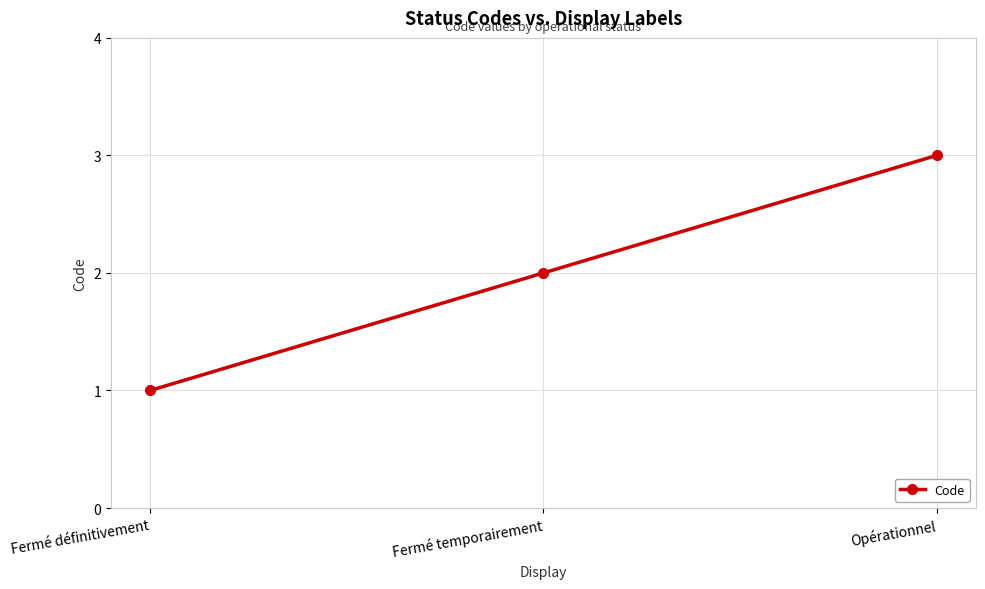

How many lines are shown in the chart?

1